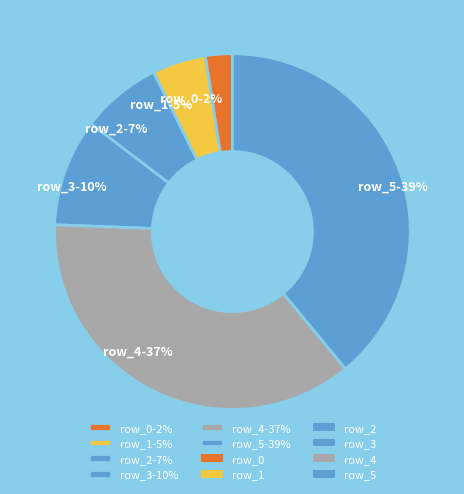

What percentage is the row_3 slice, to the nearest percent?

10%